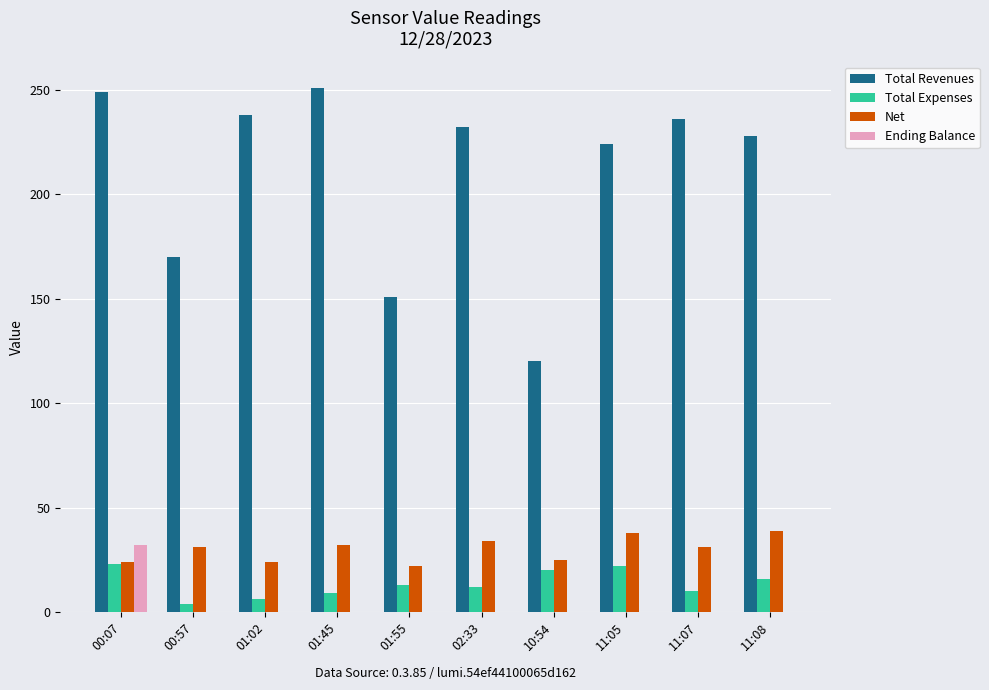

What is the sum of the Net values at 11:05 and 11:07?

69